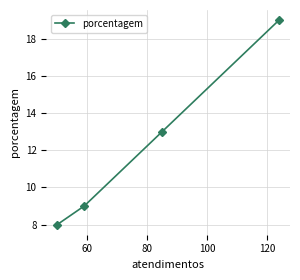

What is the greatest value displayed?

19